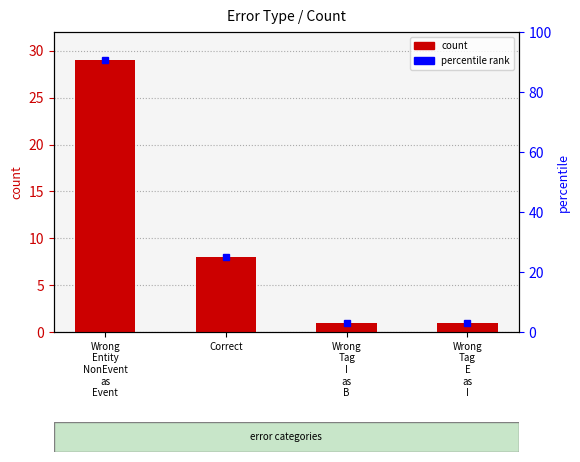

What is the sum of all values?

39